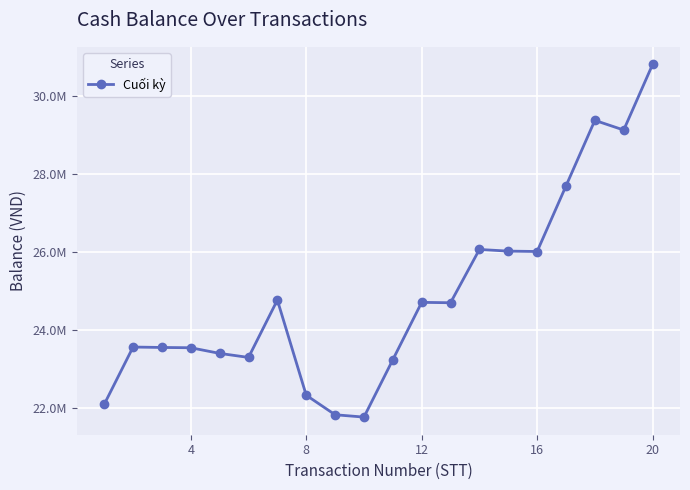

Is this an area chart (filled region under the line)?

No